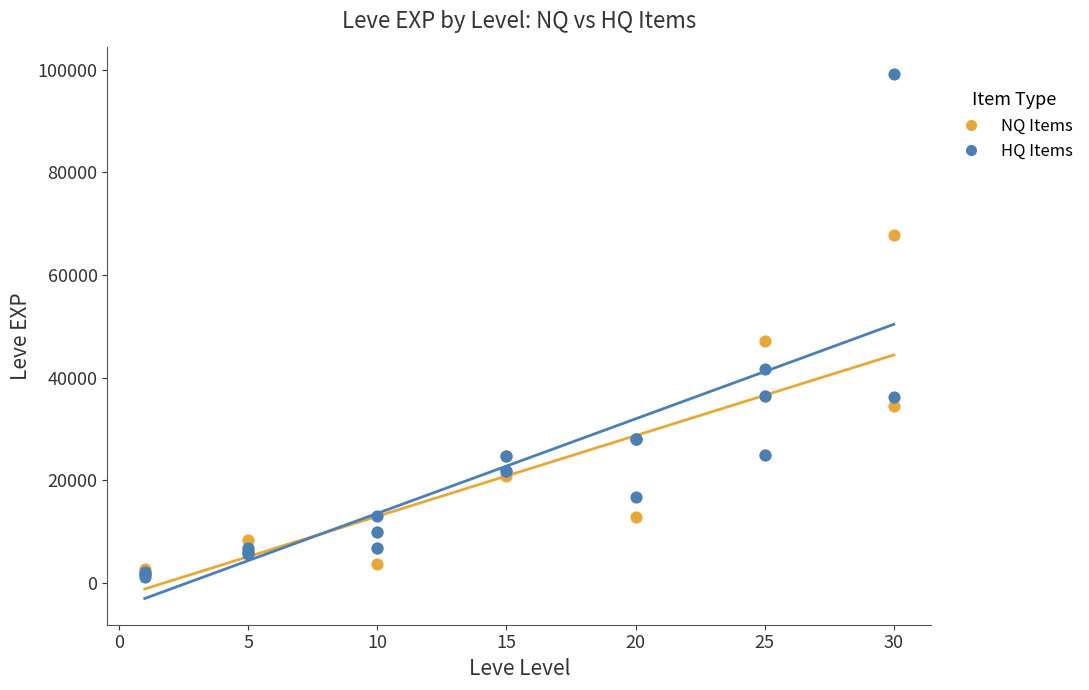

In the HQ Items series, what Y value is closest to 50190?

41630